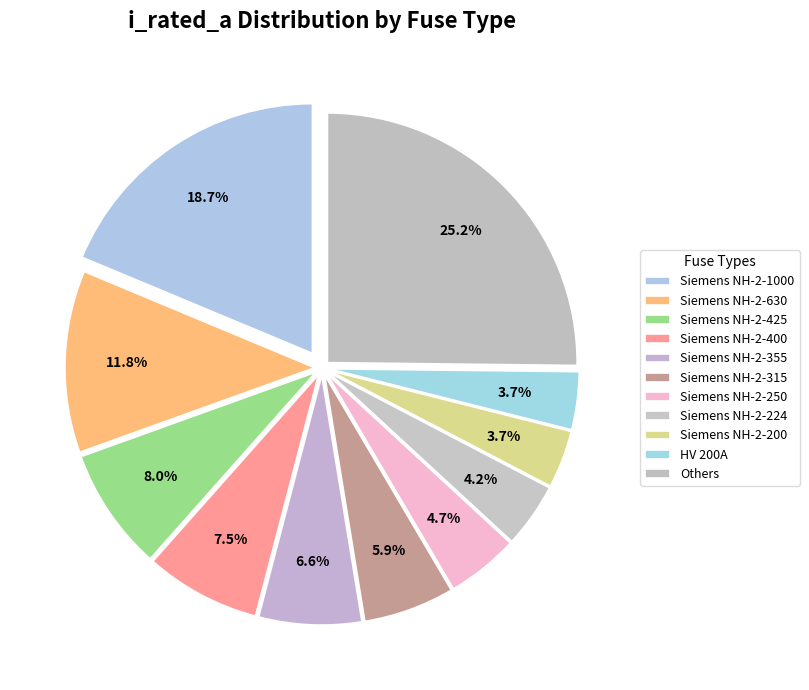

Count the number of slices in the pie.

11